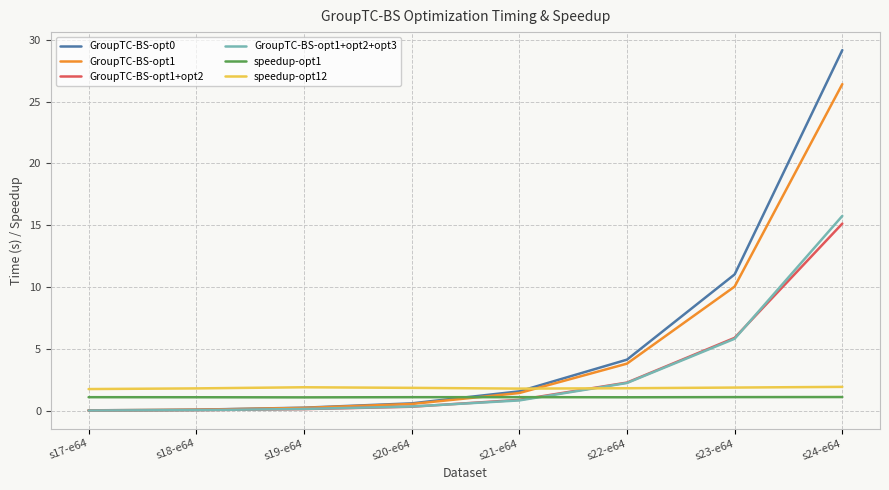

What position from the right is s22-e64?

3